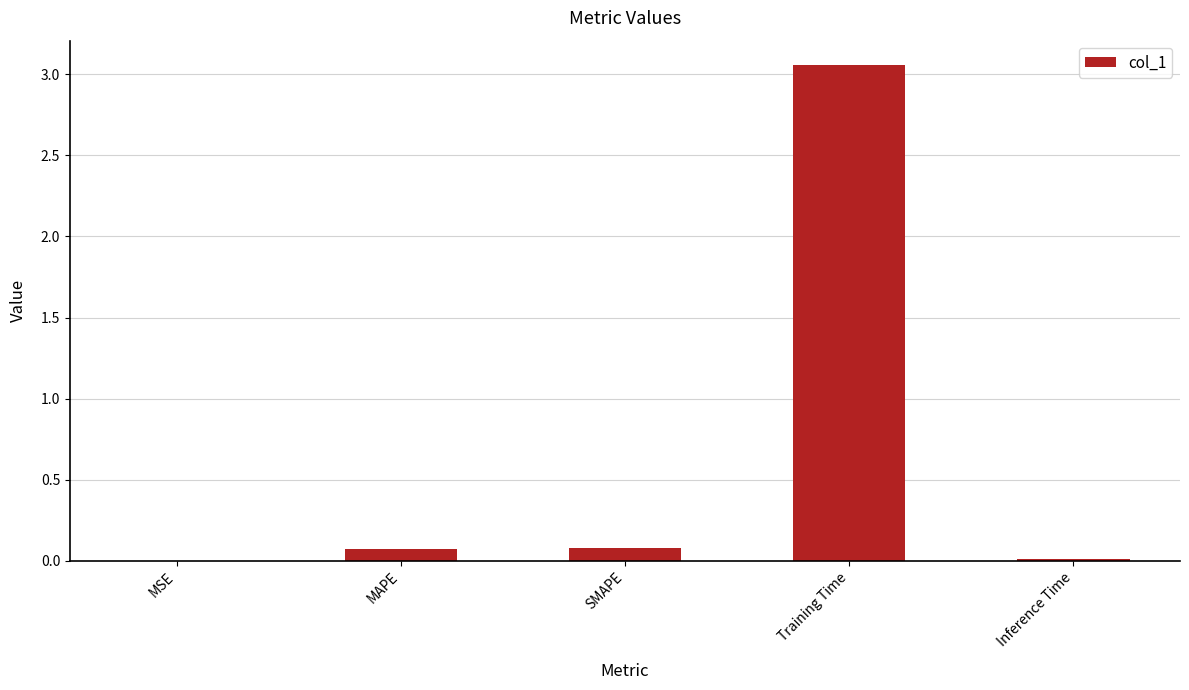

Are the bars horizontal?

No